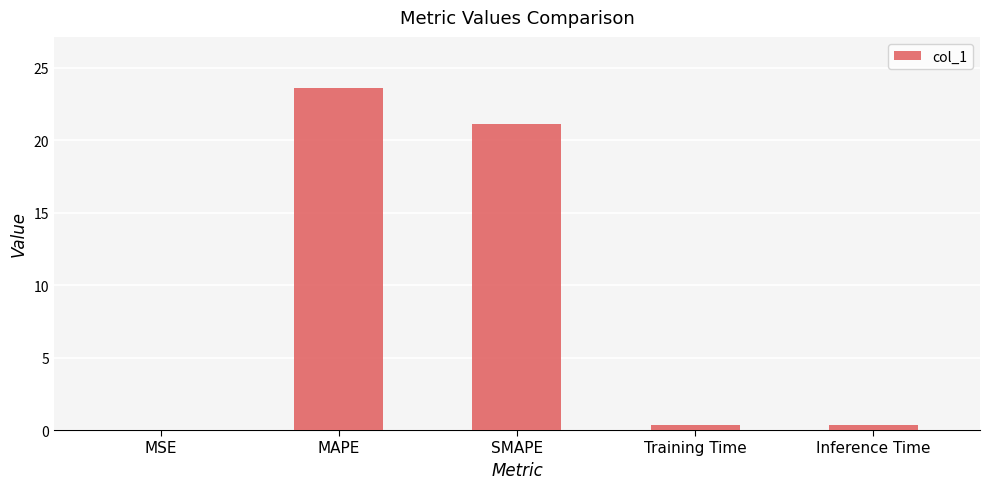

What value does the data have at MAPE?

23.6